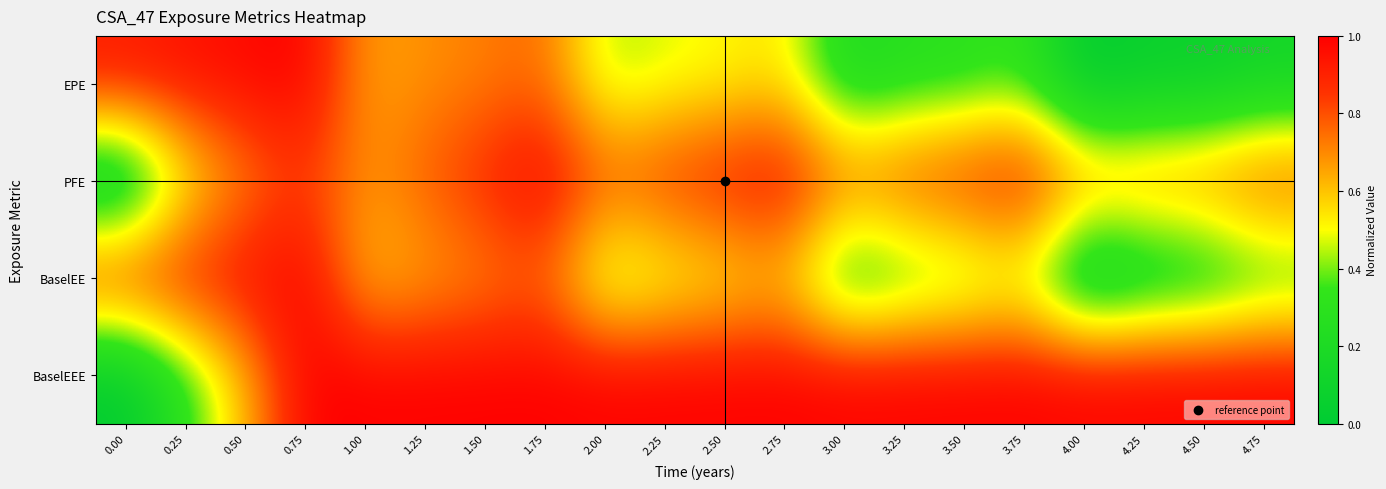

Which series changed the most between 4.00 and 4.25?

BaselEE